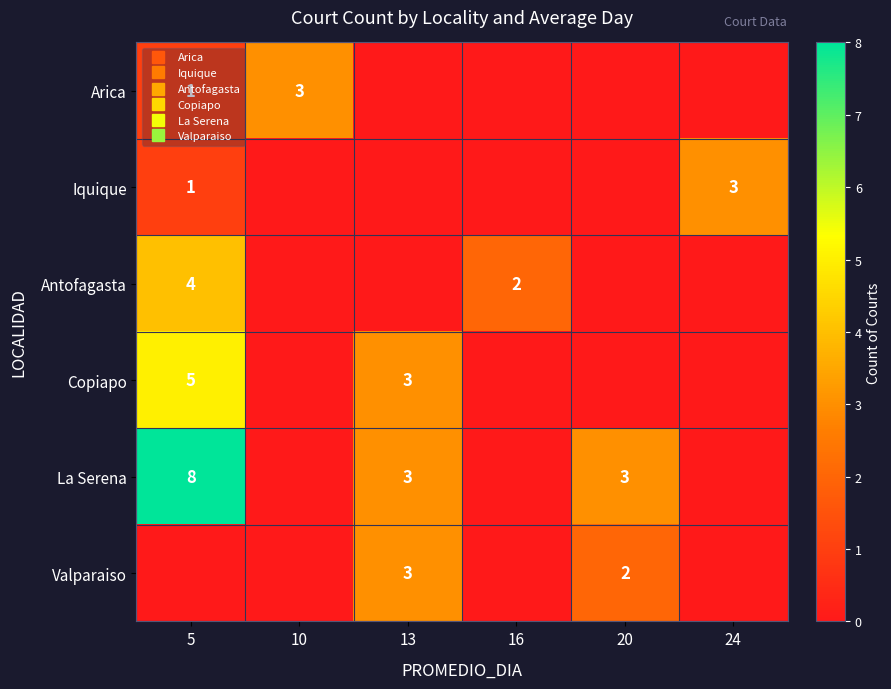

The La Serena series shows 3 at 13. True or false?

True